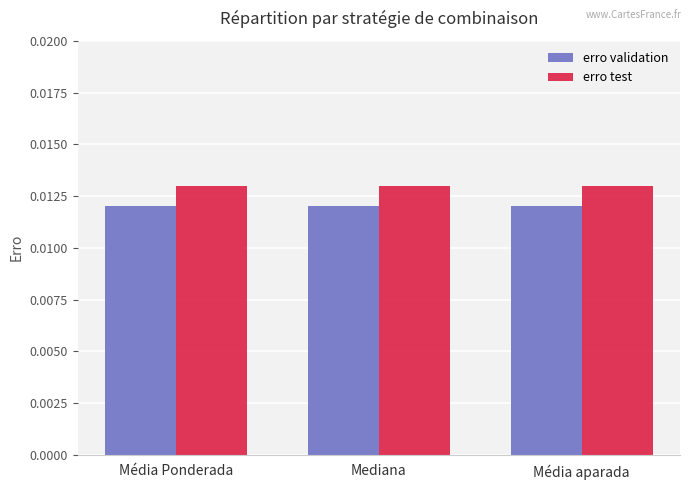

Which series has the largest total across all categories?

erro test